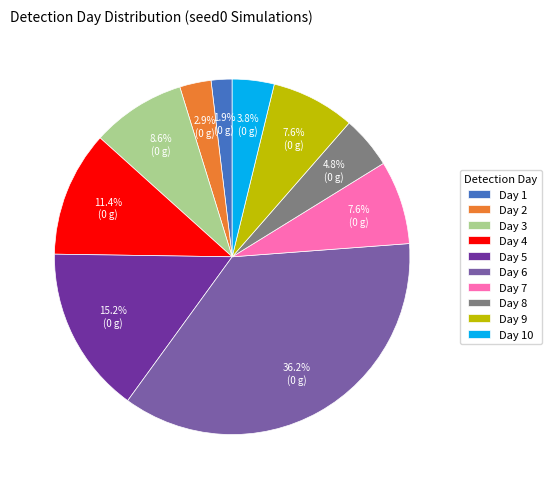

Count the number of slices in the pie.

10